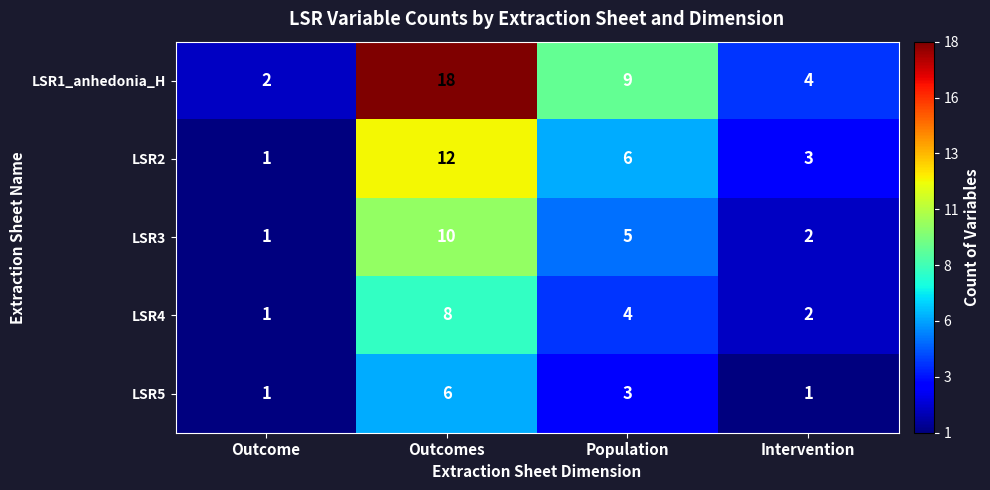

At which category is the sum across all series the highest?

Outcomes